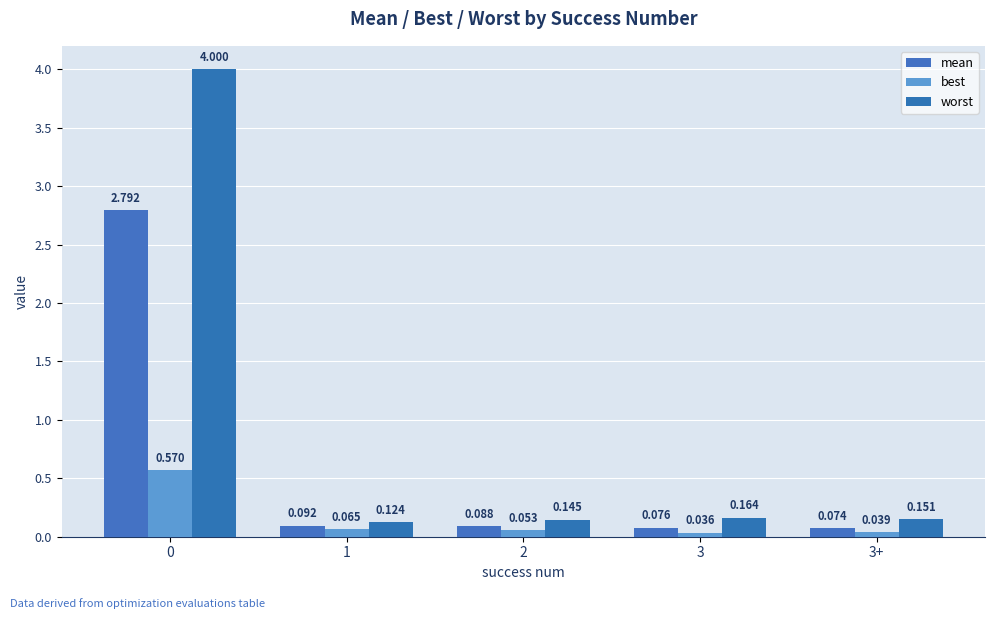

What is the label of the 5th bar from the left?

3+